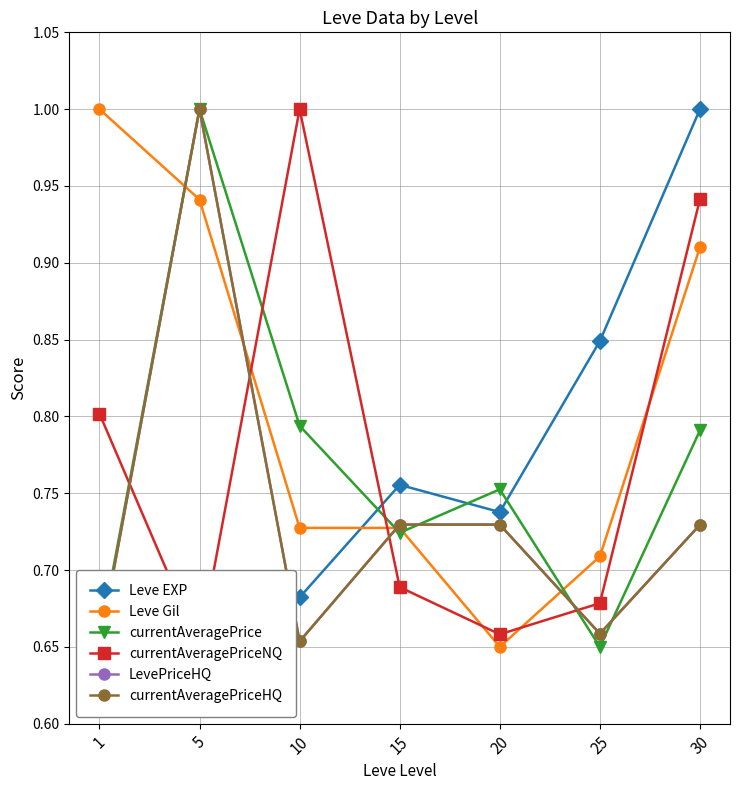

At which category does LevePriceHQ reach its first local peak?

5